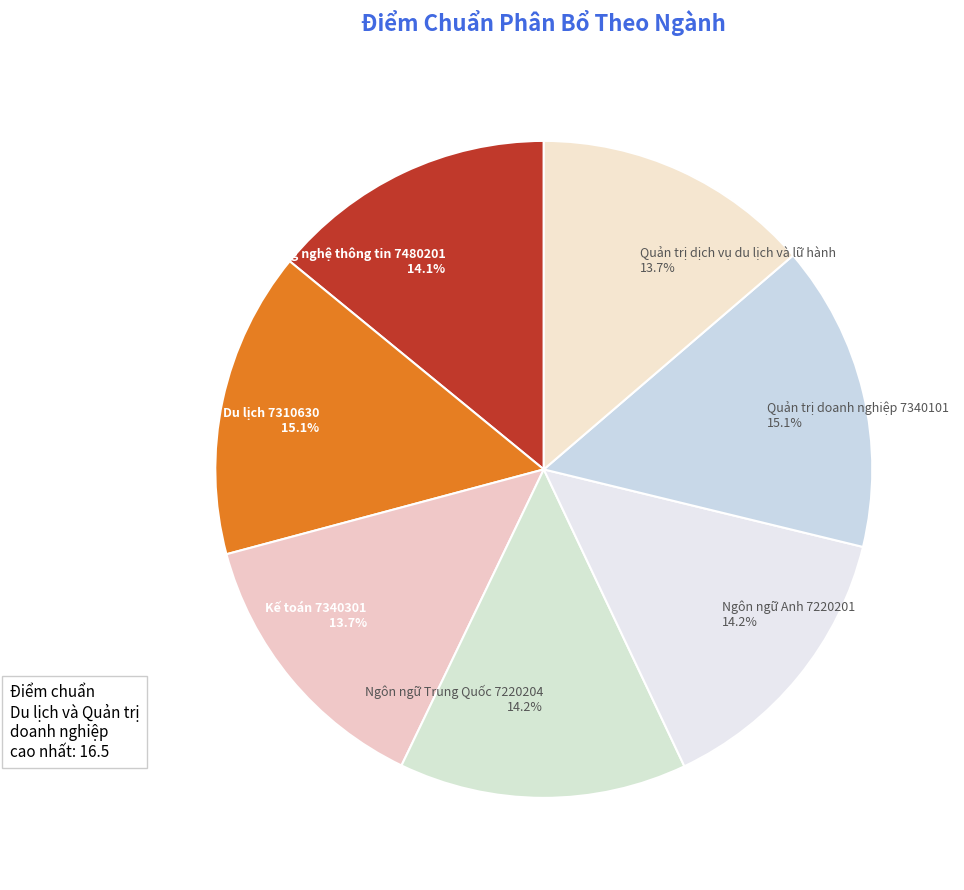

Combined, what portion of the pie is Ngôn ngữ Trung Quốc 7220204 14.2% and Quản trị doanh nghiệp 7340101 15.1%?

29.3%